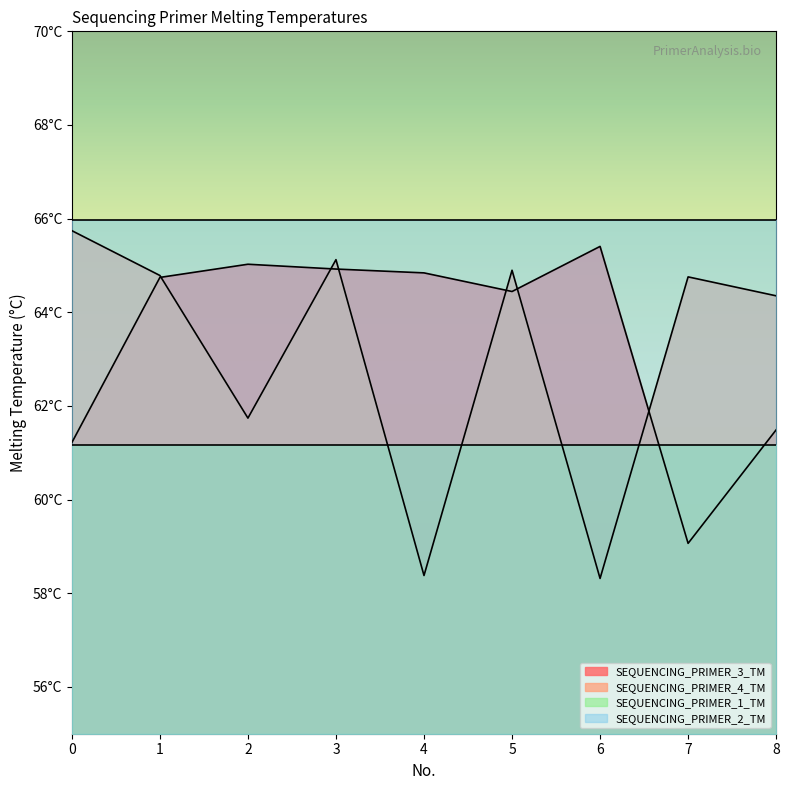

Rank the categories by SEQUENCING_PRIMER_3_TM value from lowest to highest.

7, 0, 8, 5, 1, 4, 3, 2, 6